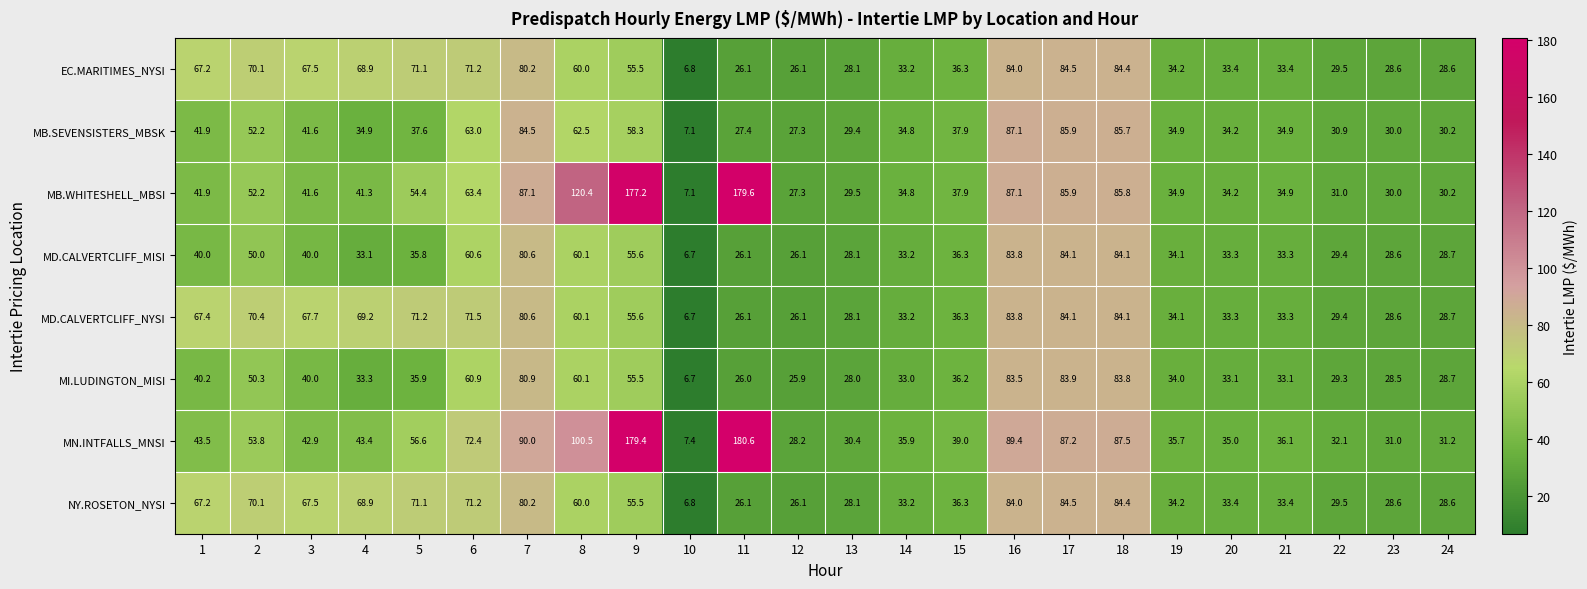

Is the value of MB.WHITESHELL_MBSI at 4 greater than the value of MD.CALVERTCLIFF_NYSI at 9?

No